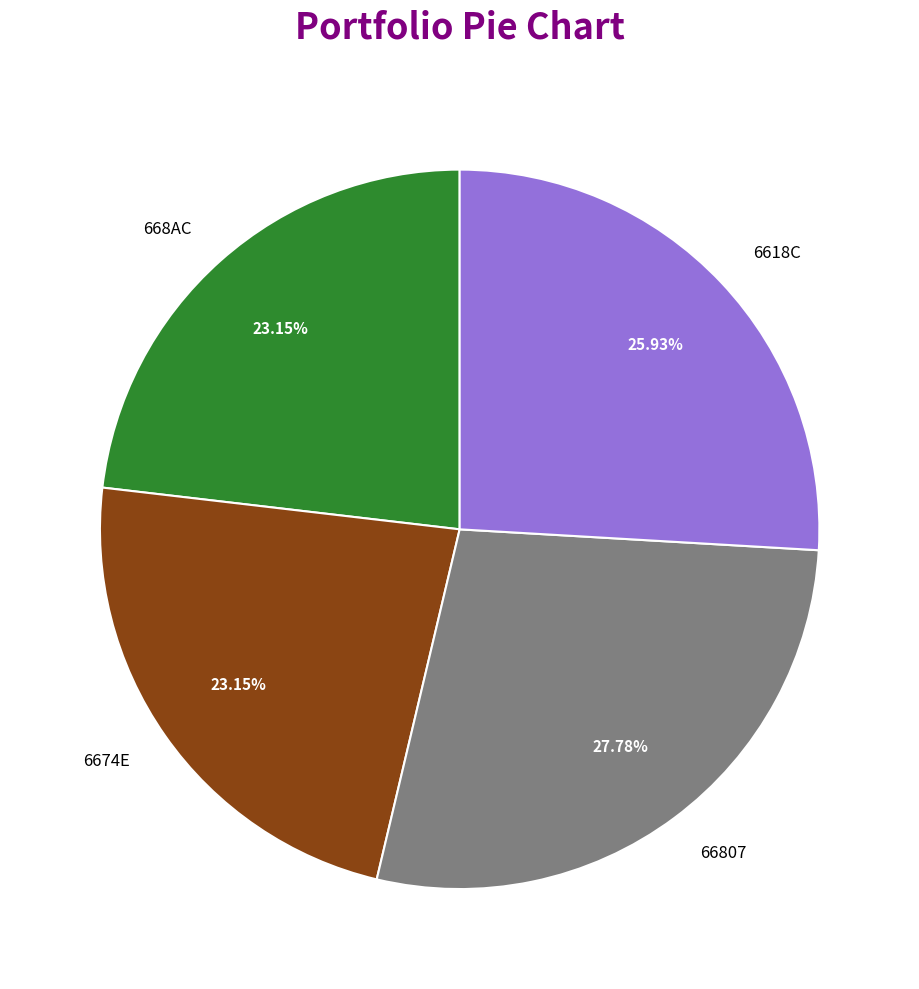

To the nearest percent, what is the combined percentage of 668AC and 6618C?

49%